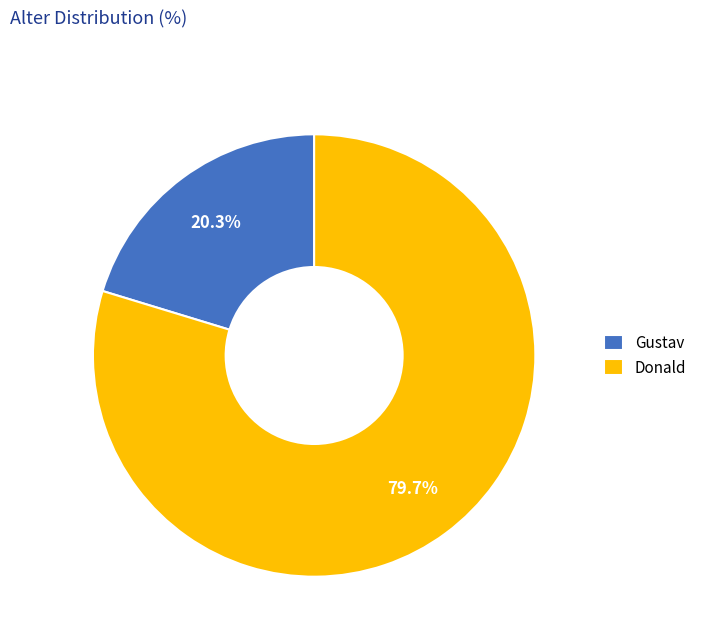

Which slice is the smallest?

Gustav